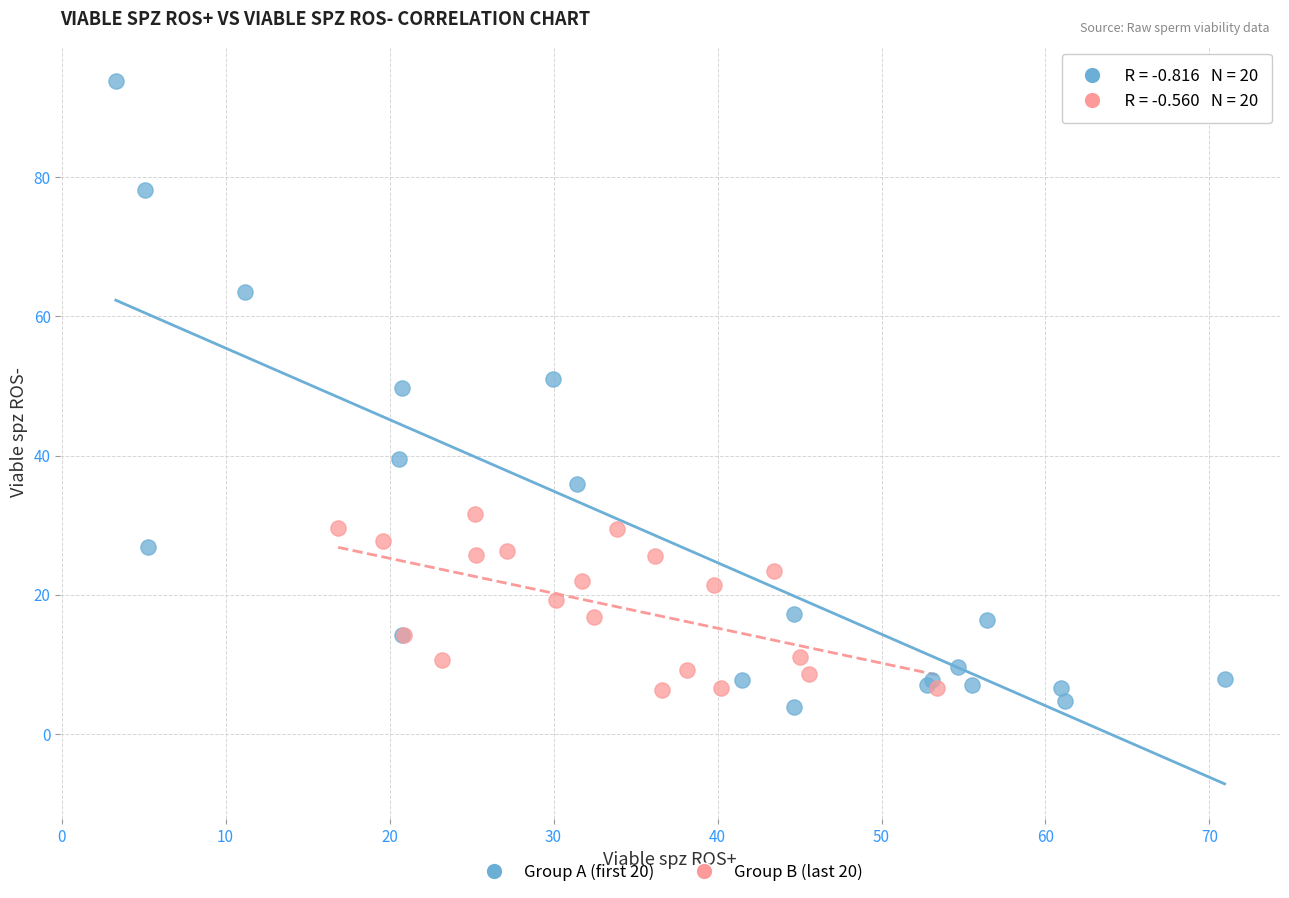

What are all the series names shown in the legend?

Group A (first 20), Group B (last 20)